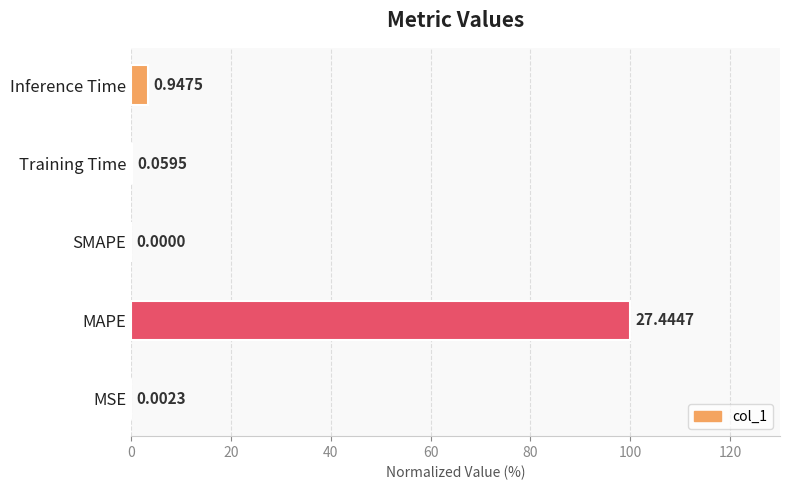

Which category has the highest value across all series?

MAPE